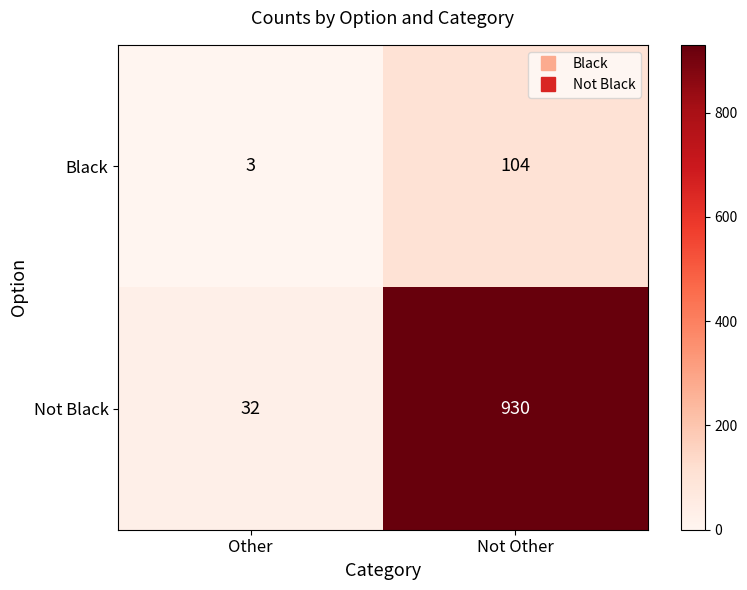

Which series has the widest spread of values?

Not Black